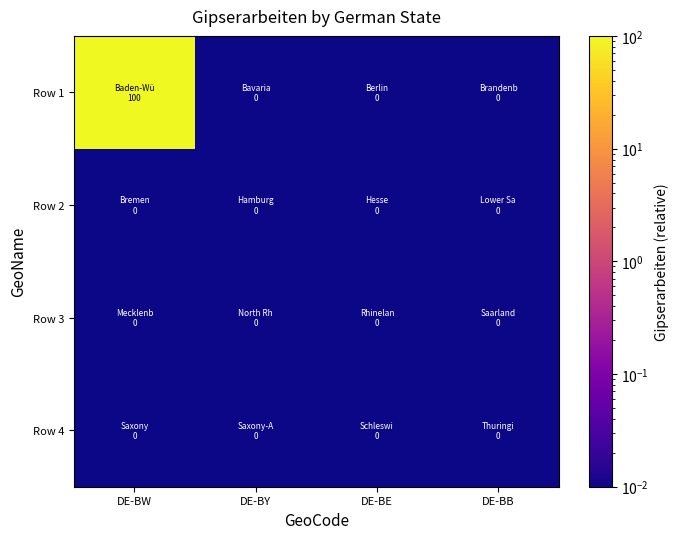

Between DE-BW and DE-BB, which series saw the biggest shift?

Row 1